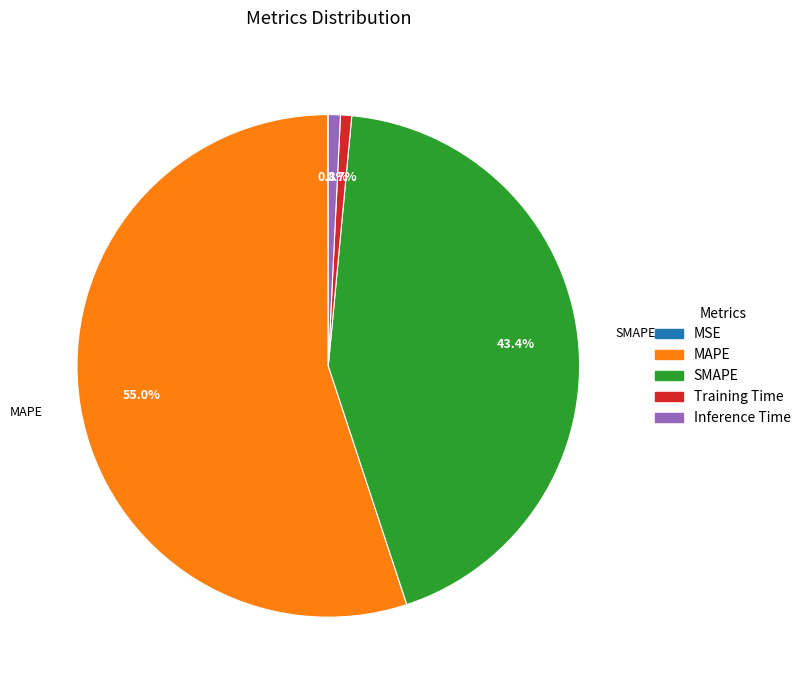

Which slice is the largest?

MAPE